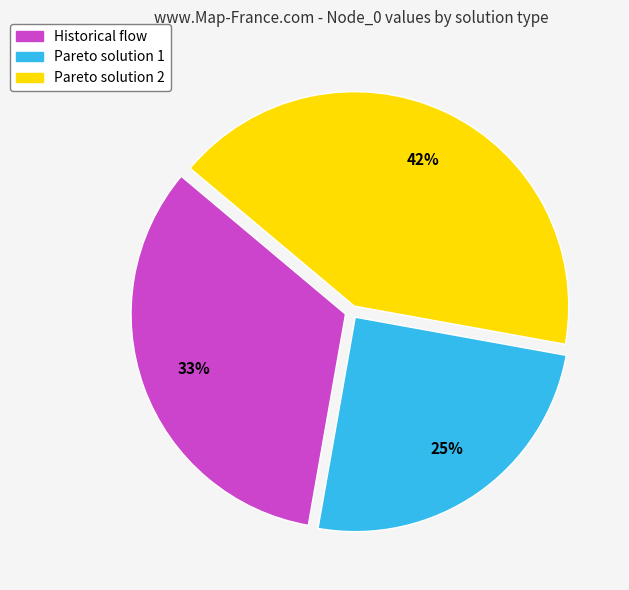

To the nearest percent, what is the difference between the largest and smallest slice percentages?

17%